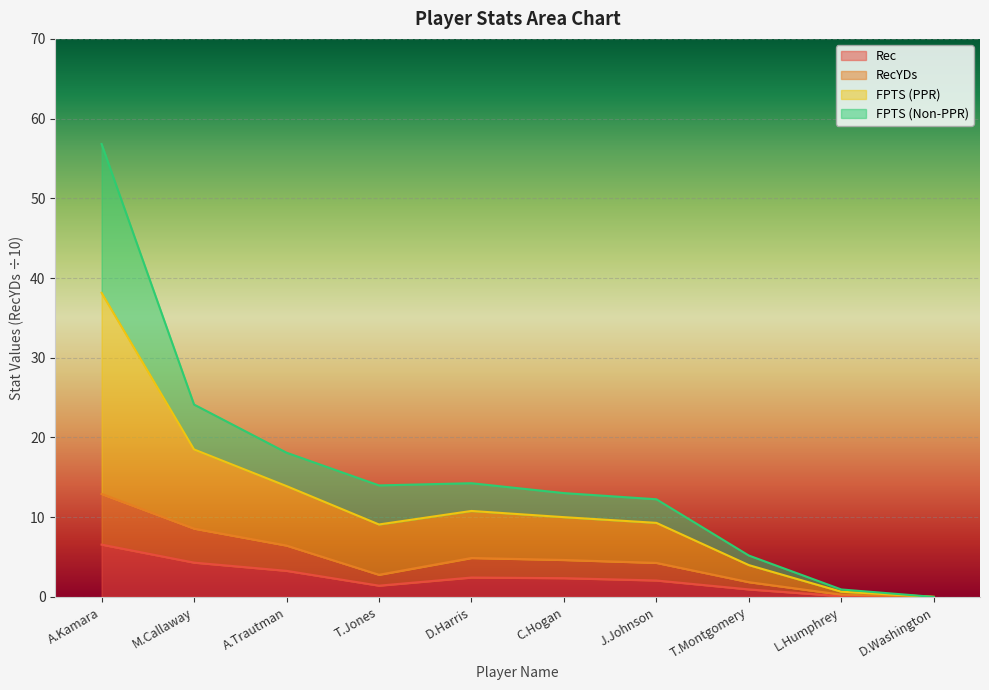

Is it true that Rec equals 6.6 at A.Kamara?

True